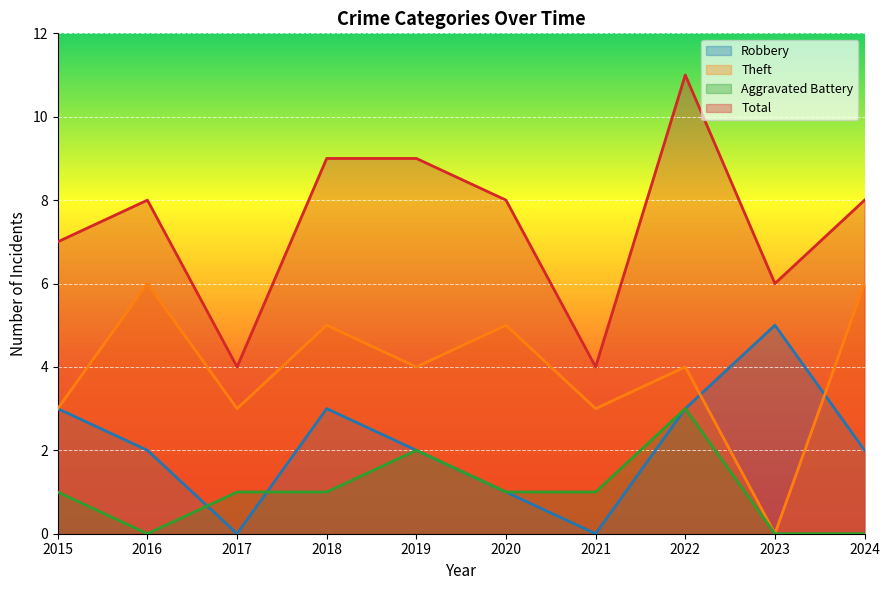

True or false: Total has a value of 2 at 2017.

False